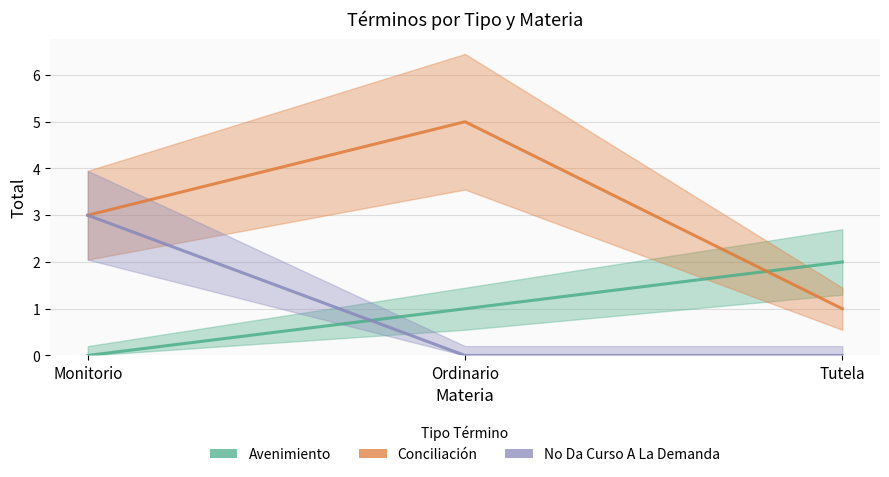

Is the value of No Da Curso A La Demanda at Monitorio greater than the value of Avenimiento at Ordinario?

Yes